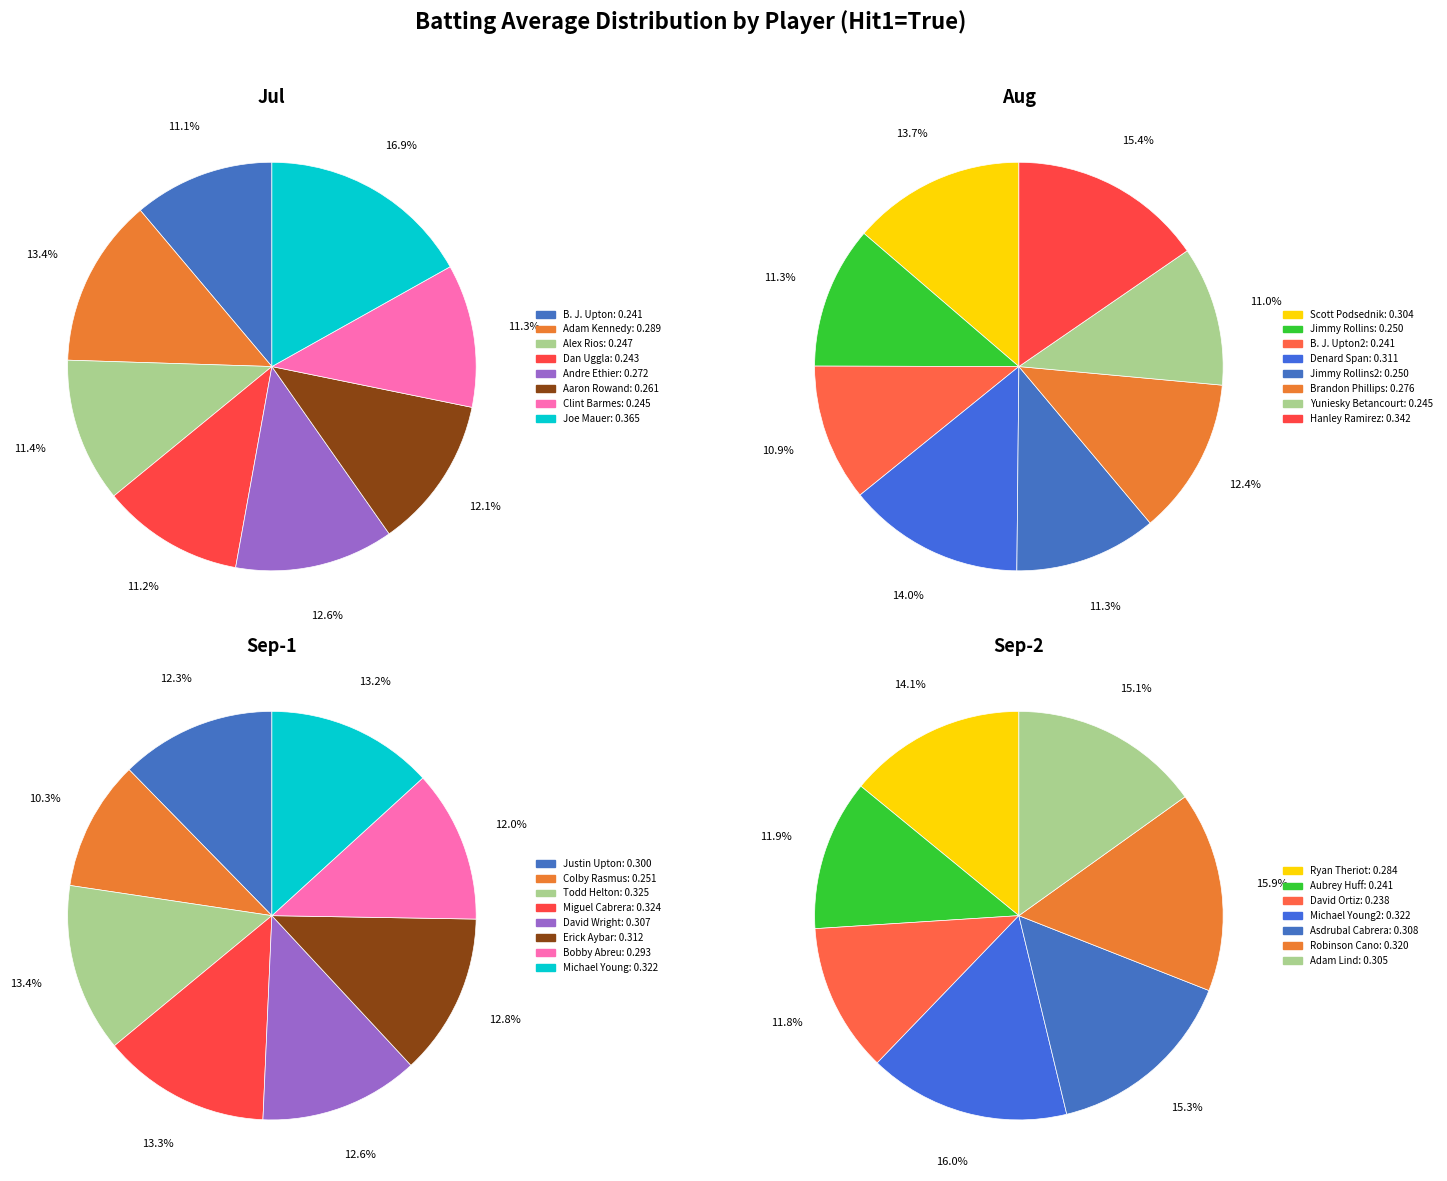

Do 16 and 22 together represent more than half of the pie?

No